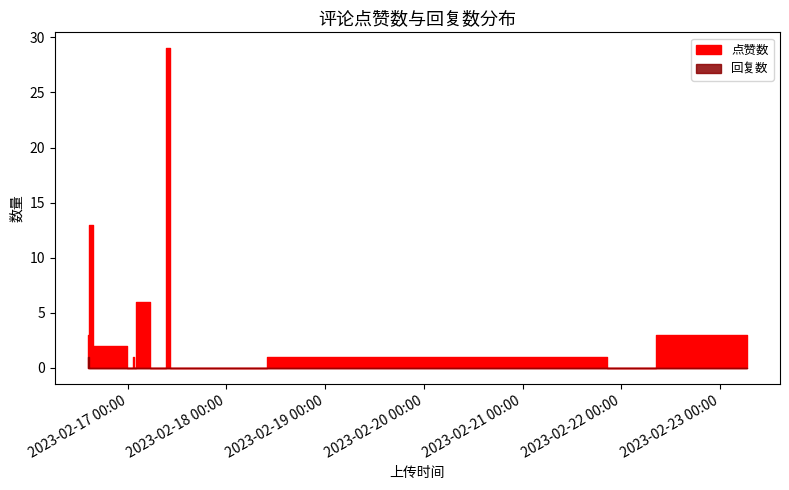

True or false: 回复数 and 点赞数 cross at least once.

False